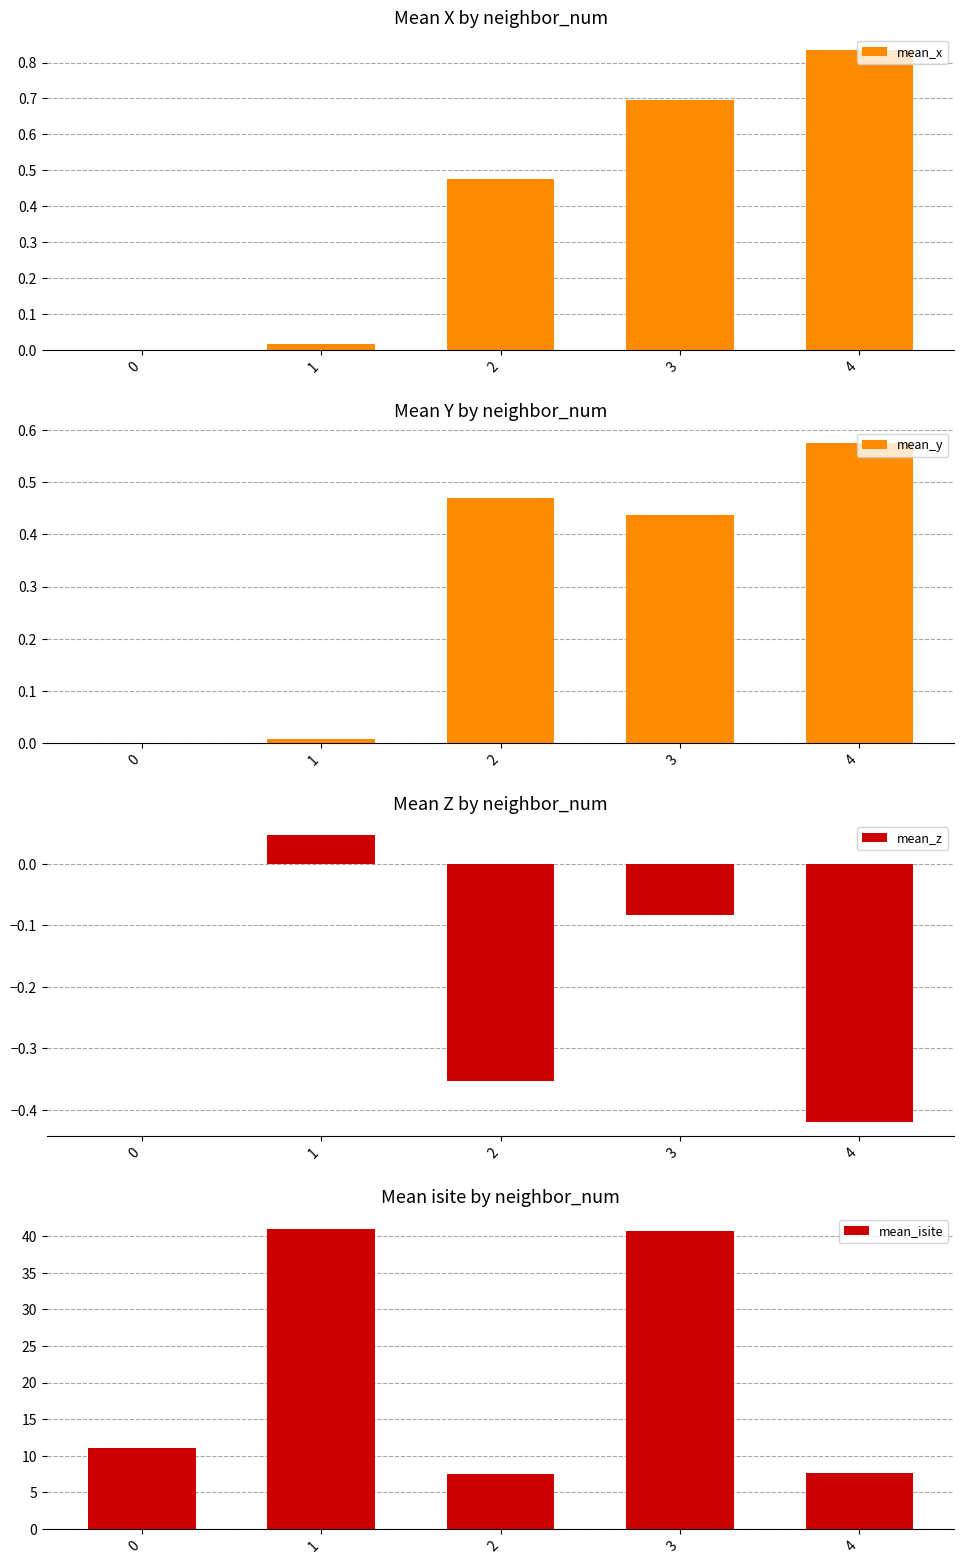

Reading right to left, extract all data points from this chart.

mean_x: 4=0.8	3=0.7	2=0.5	1=0.0	0=0.0
mean_y: 4=0.6	3=0.4	2=0.5	1=0.0	0=0.0
mean_z: 4=-0.4	3=-0.1	2=-0.4	1=0.0	0=0.0
mean_isite: 4=7.6	3=40.7	2=7.5	1=41.0	0=11.0